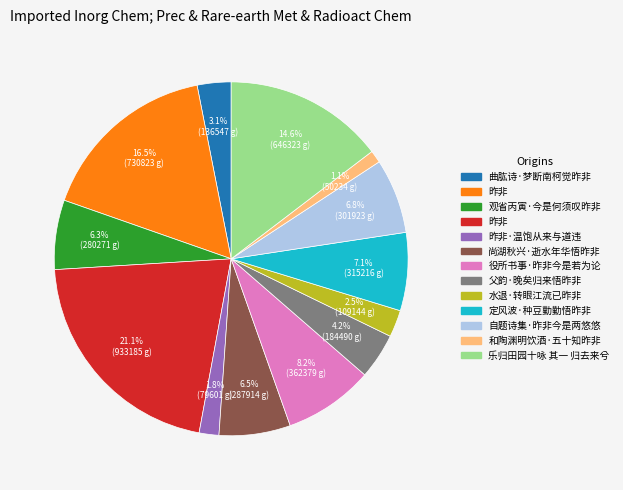

Is there any slice that represents more than half of the pie?

No